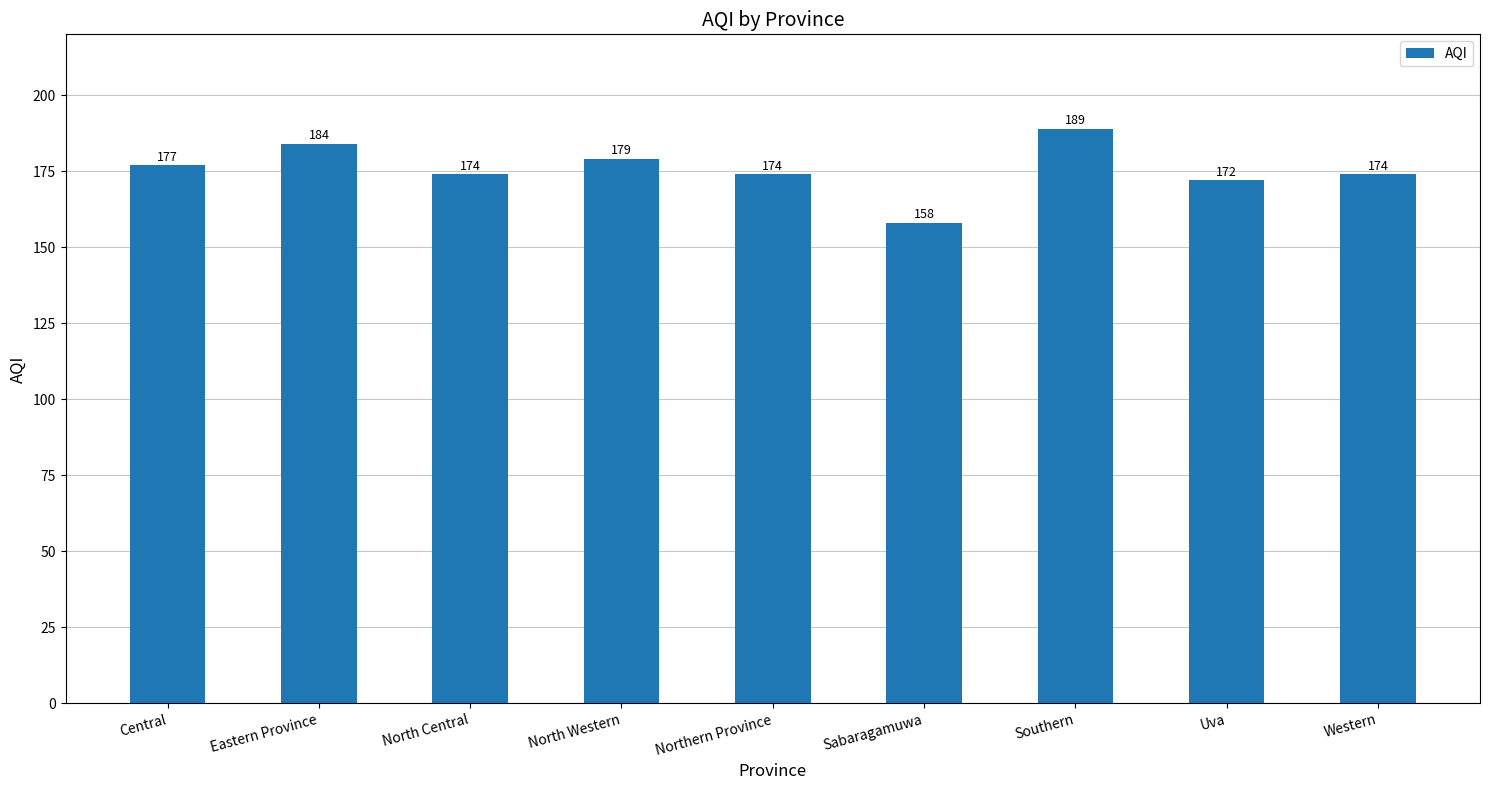

What position from the right is Central?

9